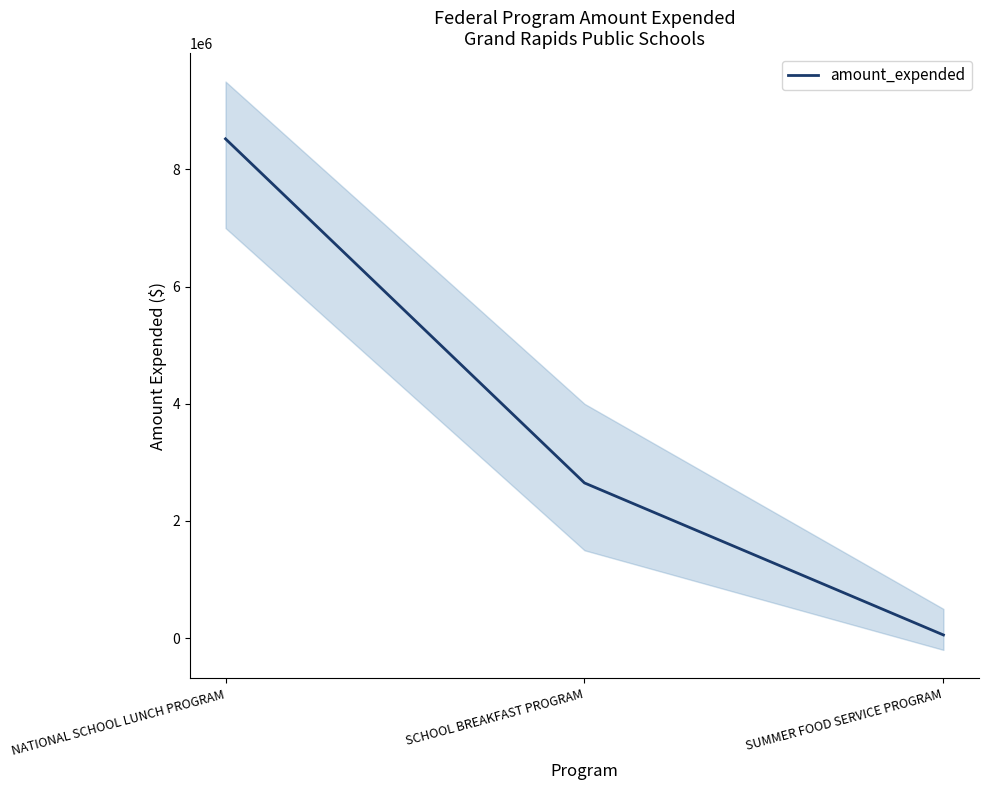

Count the values in the range 54921 to 8522209.

3